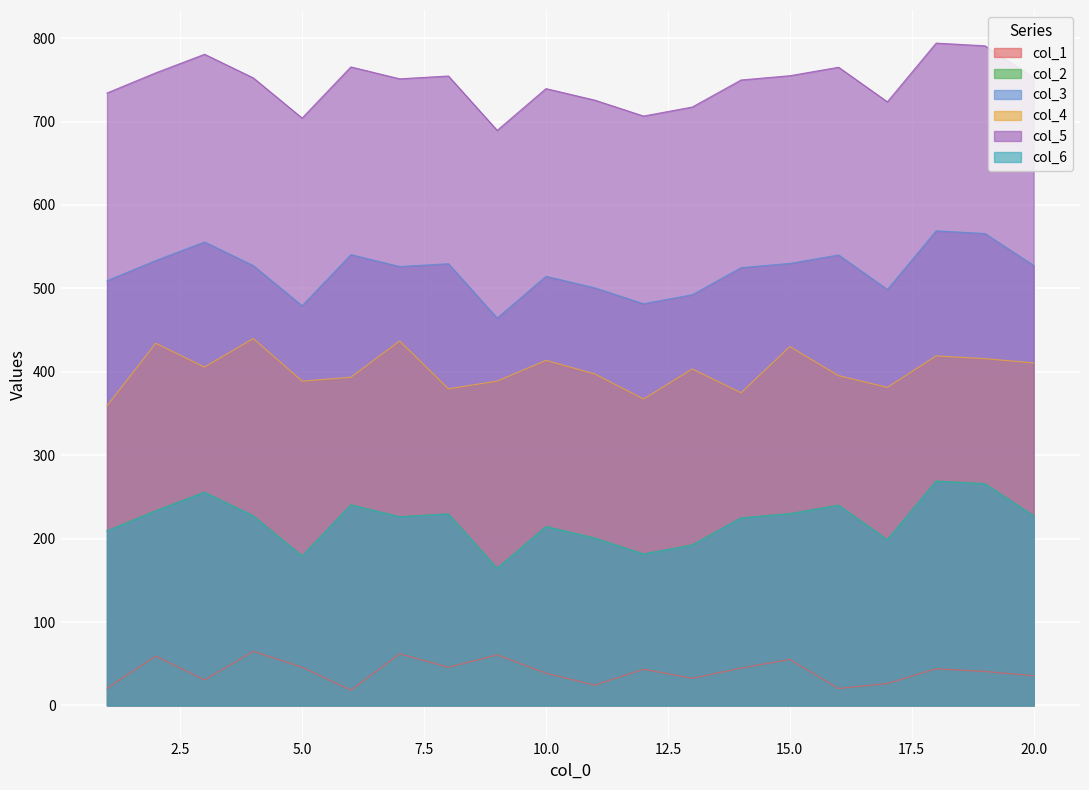

The value of col_4 at 16 is 519.6. True or false?

False